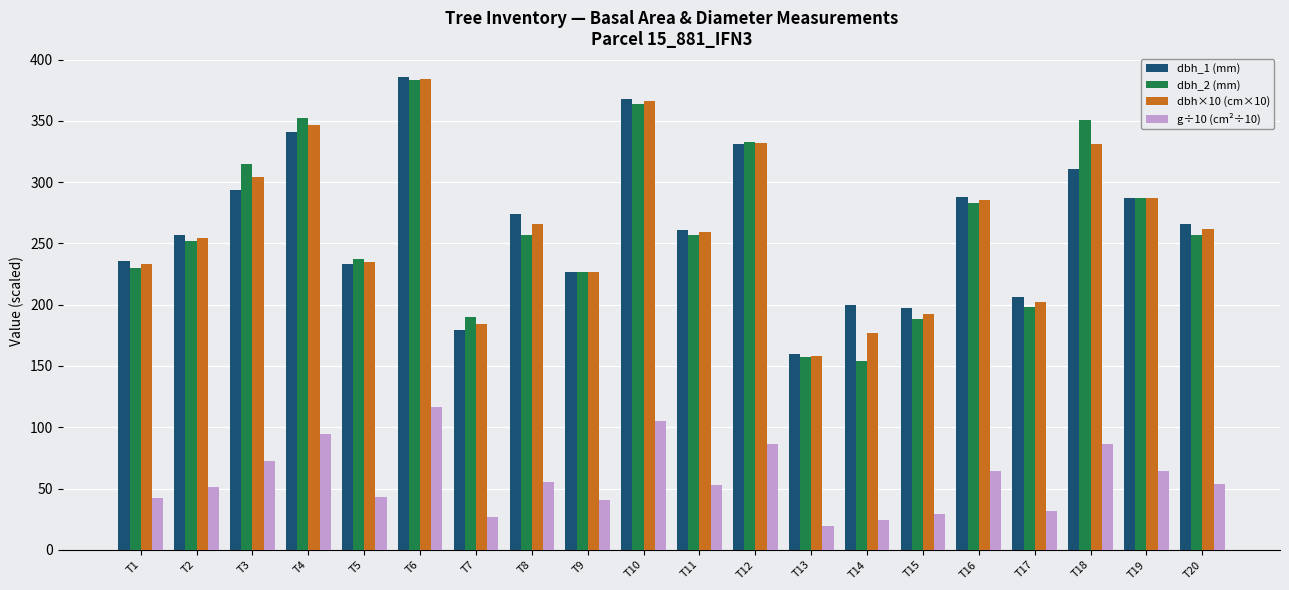

What is the difference between the dbh_1 (mm) values at T12 and T10?

37.0